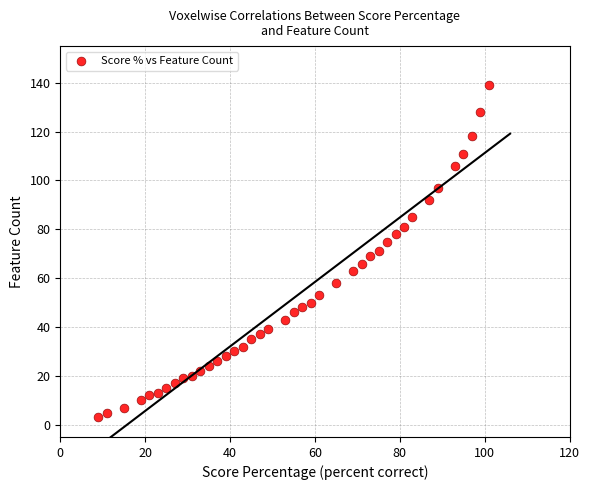

What is the range of X values (max minus min)?

92